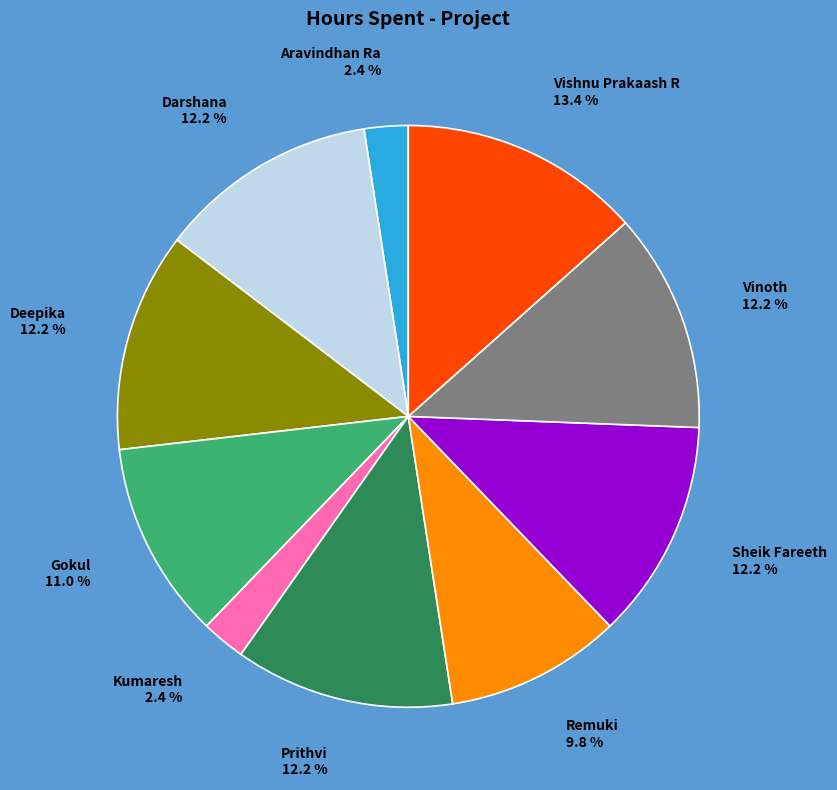

Is there a majority slice in this chart?

No